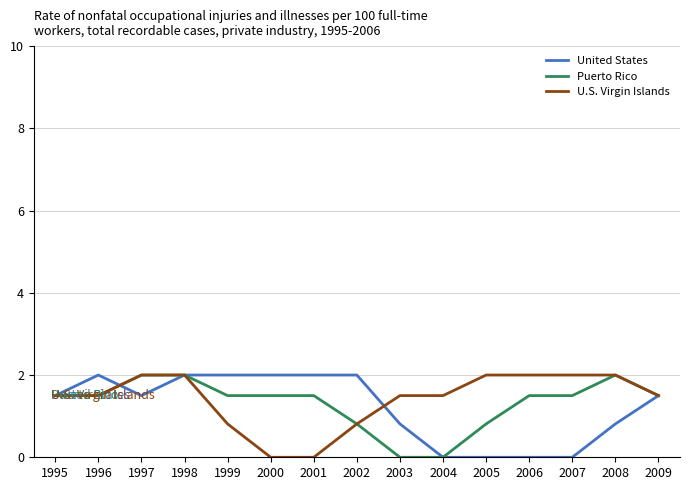

How many lines are shown in the chart?

3